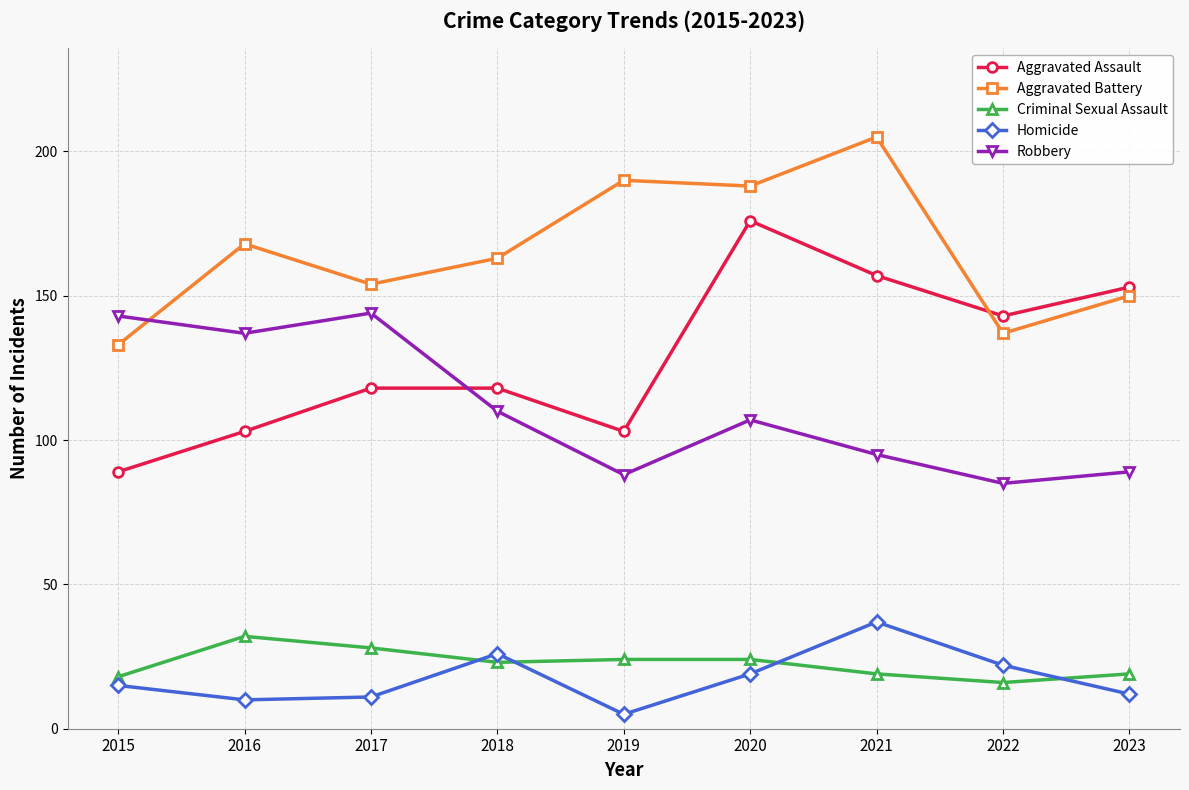

True or false: Criminal Sexual Assault and Aggravated Battery intersect in this chart.

False